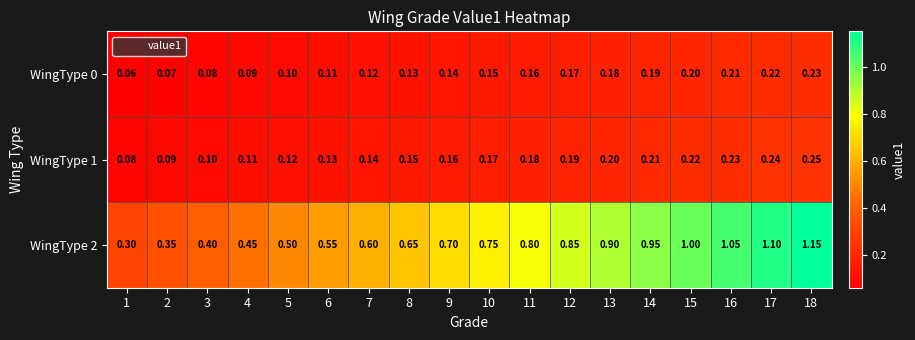

Is the value of WingType 2 at 18 greater than the value of WingType 1 at 10?

Yes